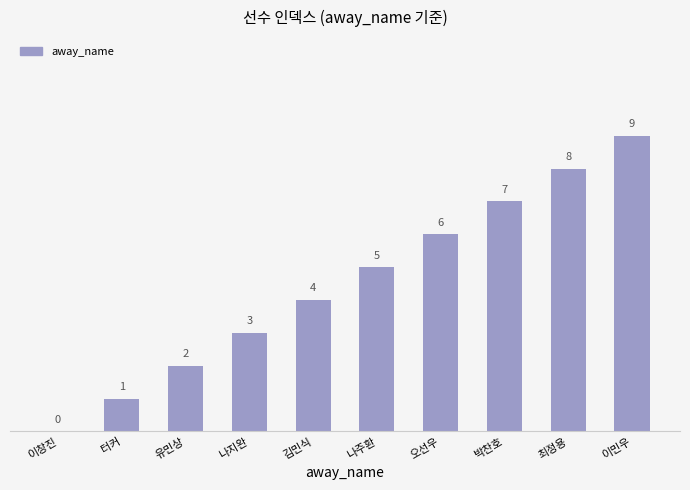

At which category does the chart reach its peak across all series?

이민우